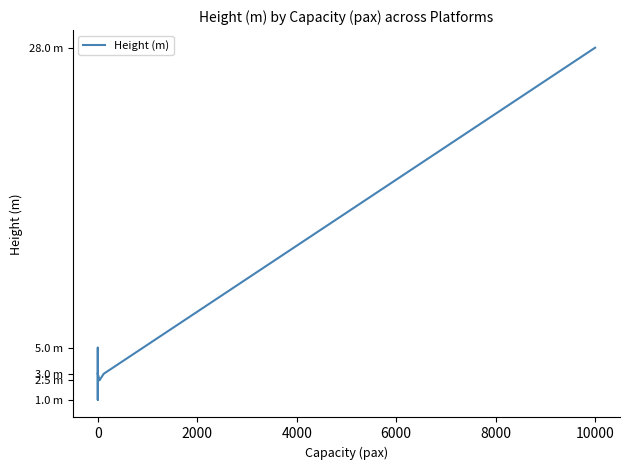

Approximately how many times larger is the value at 0 compared to 0?

3.0